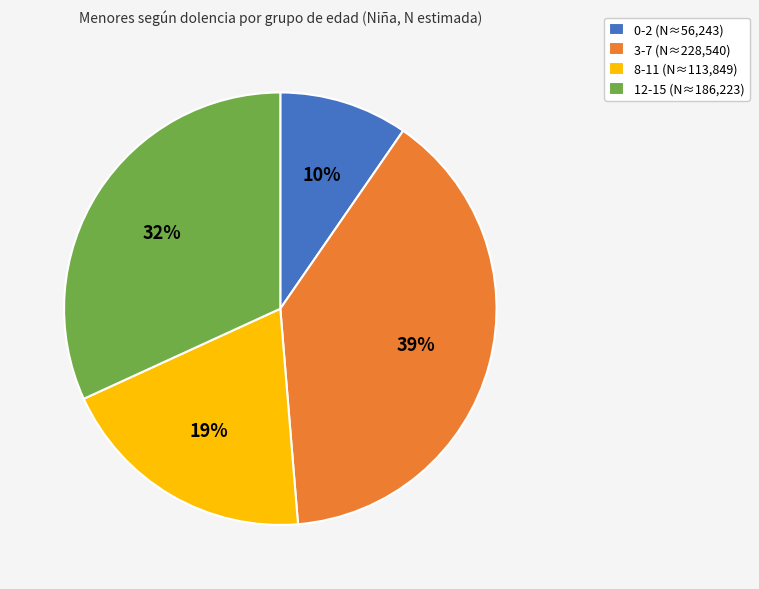

Which has a higher value, 8-11 or 0-2?

8-11